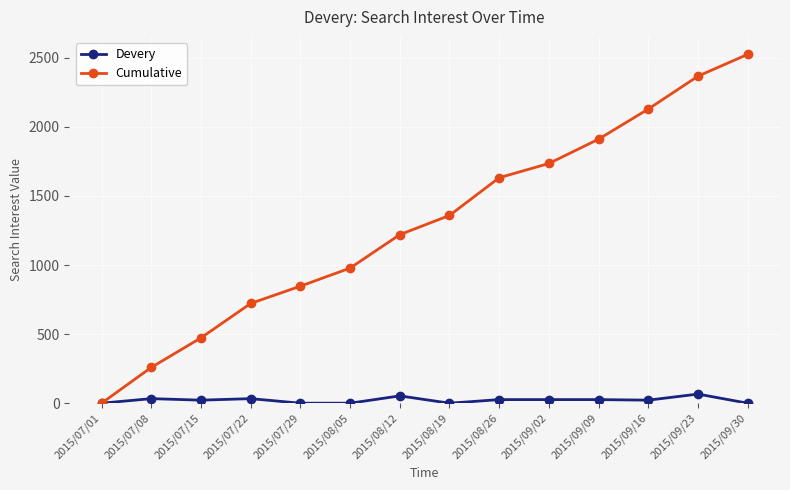

What is the maximum value shown in the chart?

2525